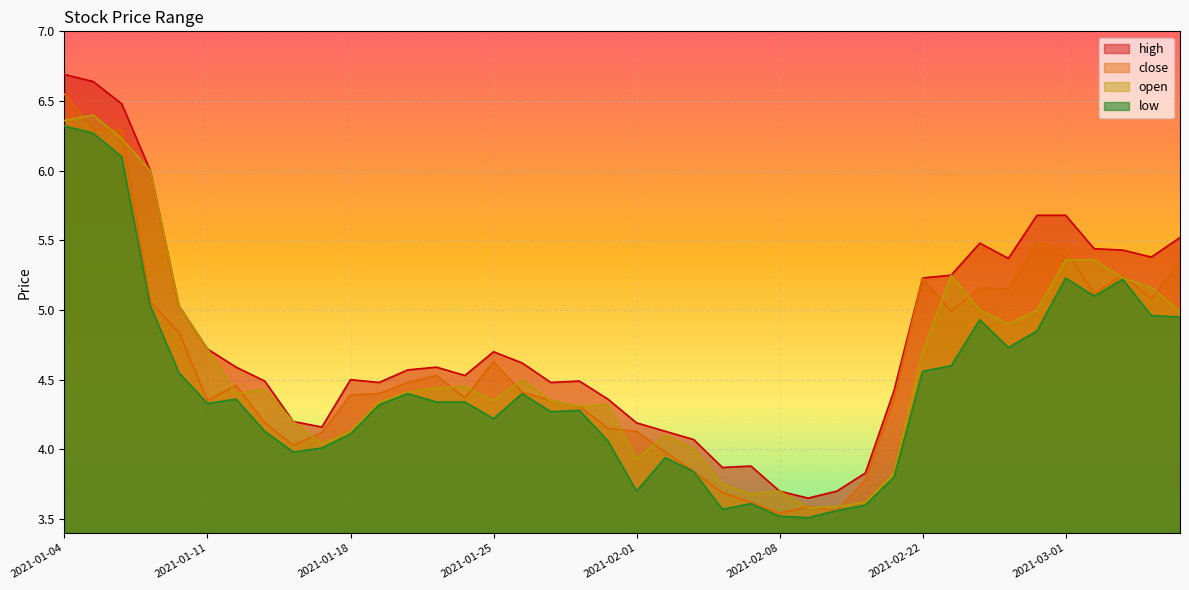

What is the average value of the low series?

4.4